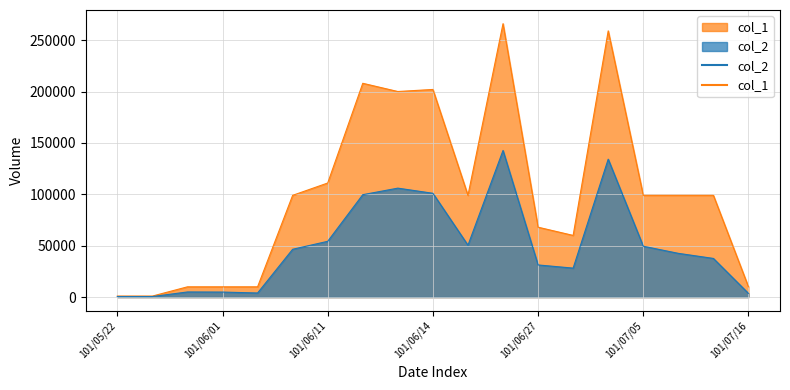

What is the difference between the highest and lowest values at 101/07/05?

49500